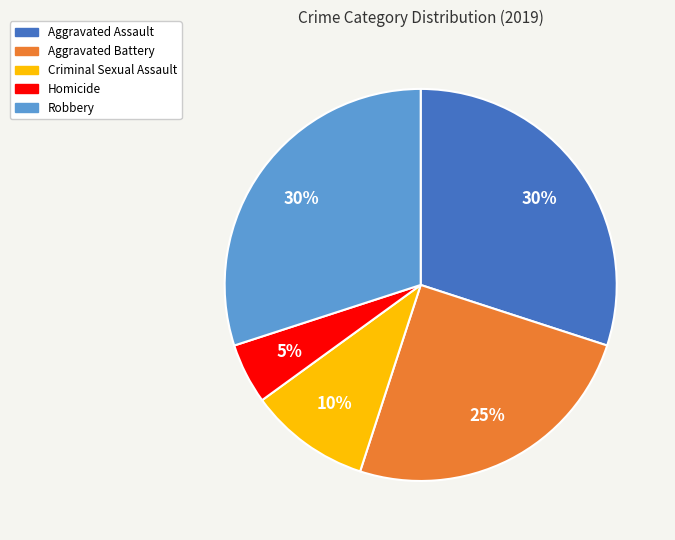

Approximately how many times larger is the value at Aggravated Battery compared to Homicide?

5.0